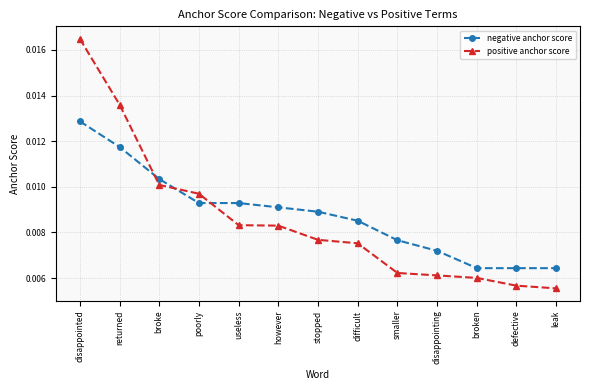

True or false: negative anchor score has more than 2 interior local peaks.

False